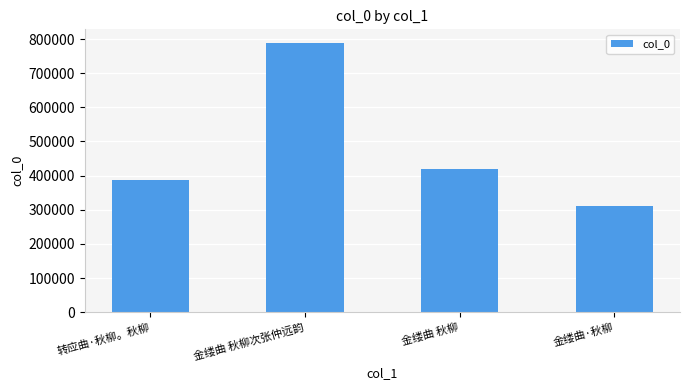

Reading left to right, list all the values displayed in this chart.

转应曲·秋柳。秋柳=387162	金缕曲 秋柳次张仲远韵=788896	金缕曲 秋柳=420177	金缕曲·秋柳=309942